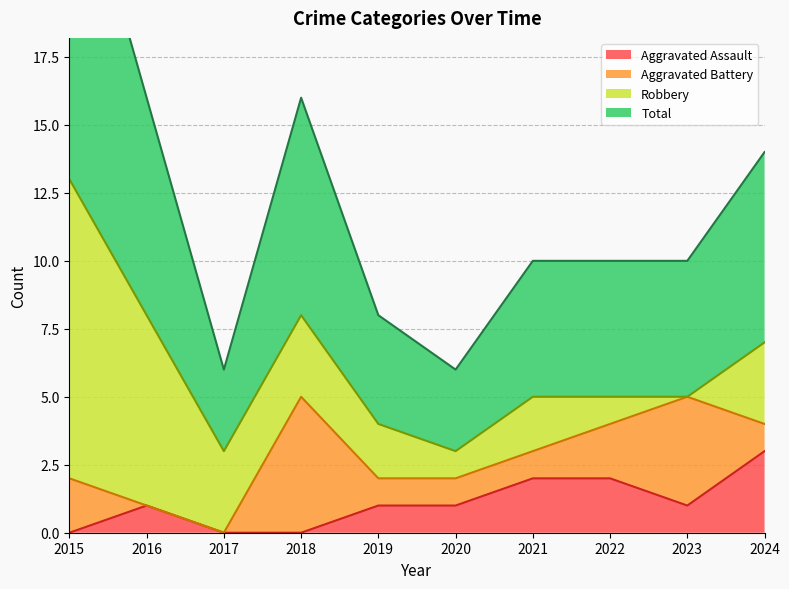

The Aggravated Assault series shows 1 at 2019. True or false?

True